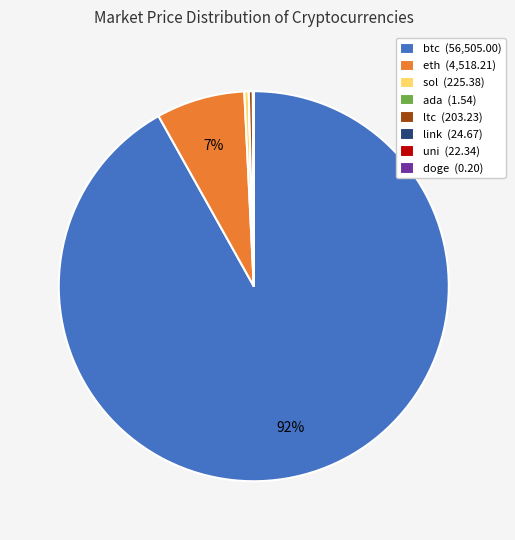

Is it true that btc (56,505.00) is 92% of the pie?

True